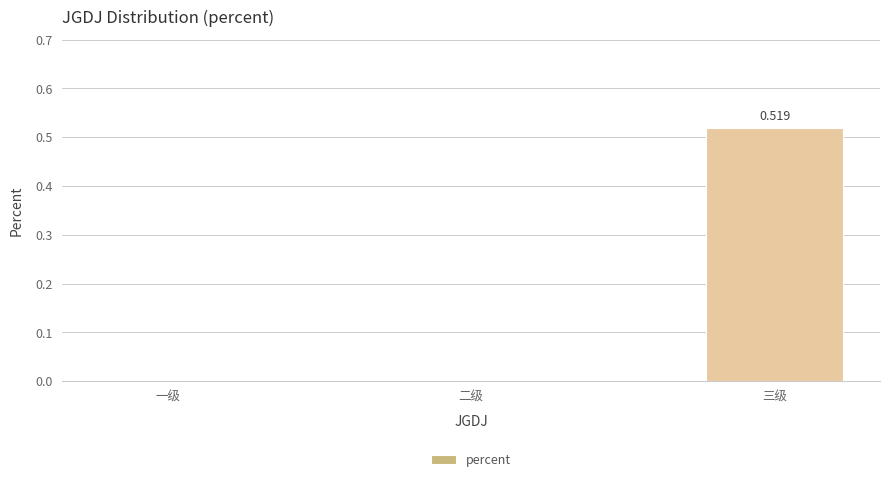

The chart shows a value of 0.3 at 三级. True or false?

False